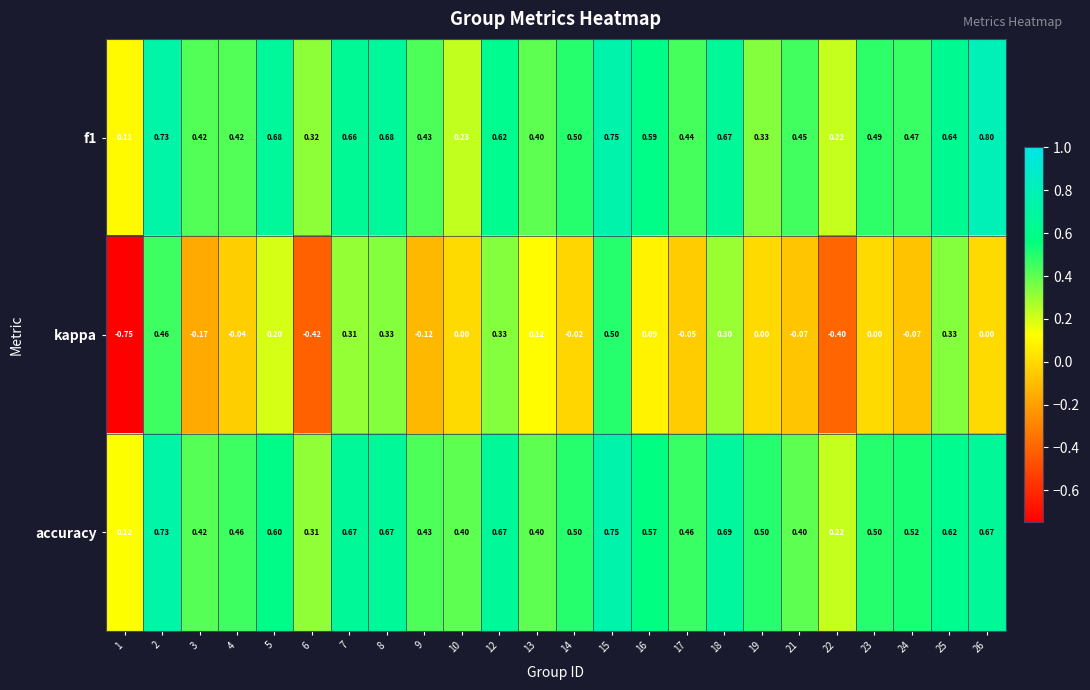

Which series changed the most between 6 and 12?

kappa